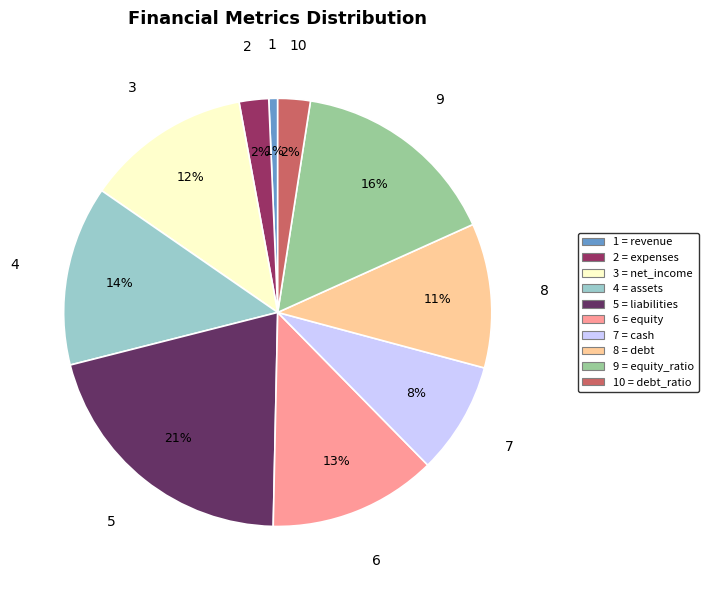

Is there any slice that represents more than half of the pie?

No